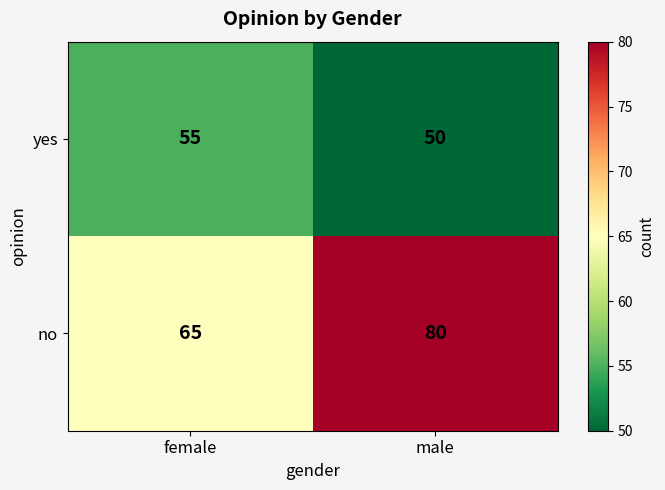

What is the difference between the maximum and minimum values in the yes series?

5